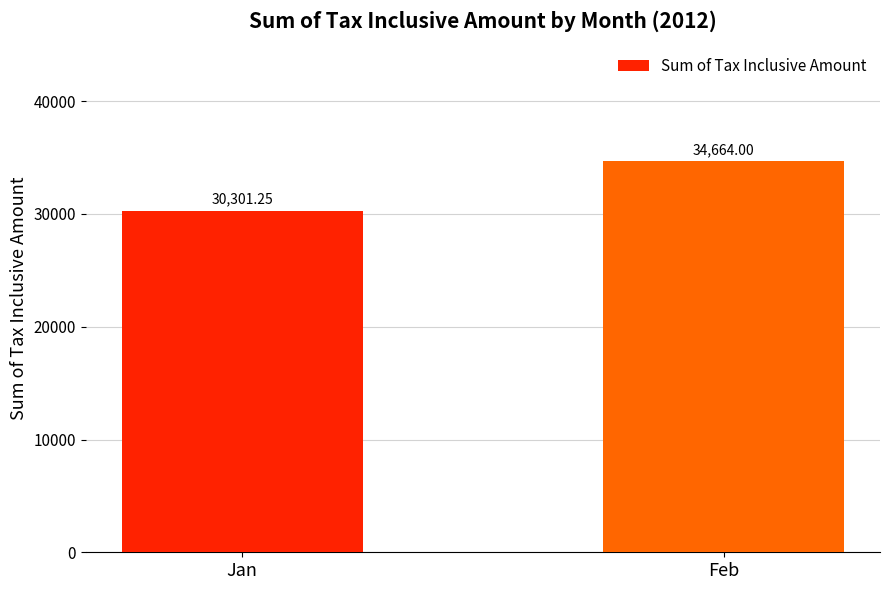

Which category has the lowest value across all series?

Jan